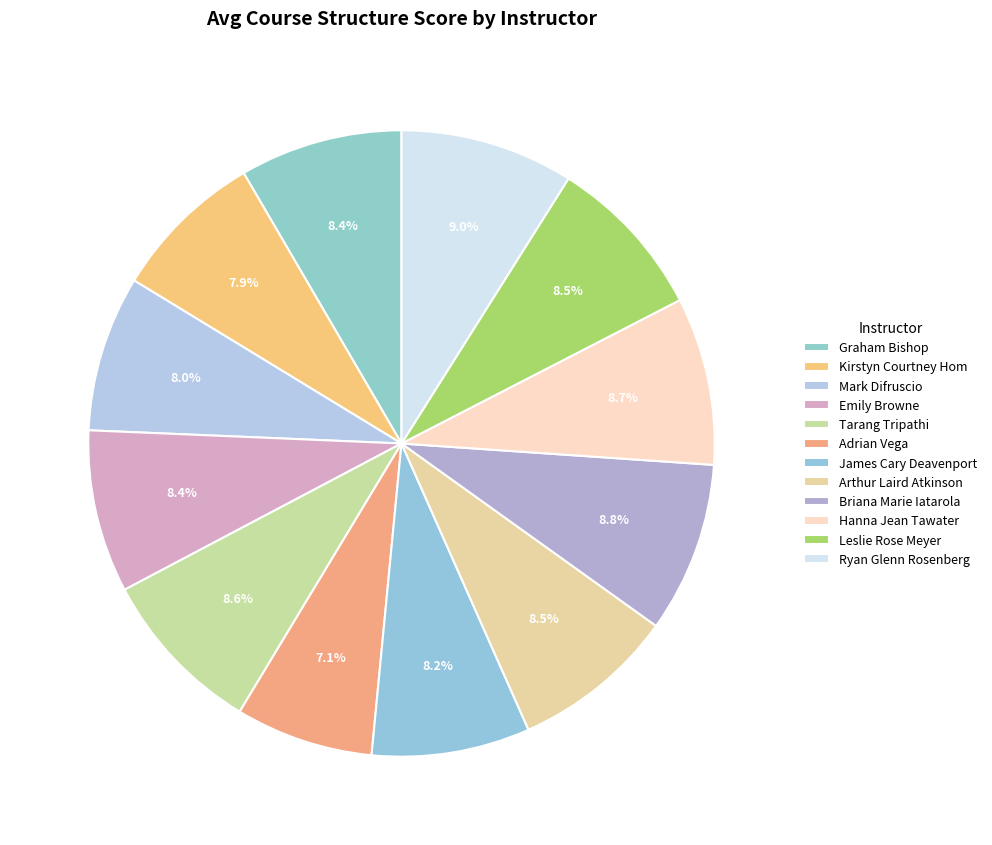

How many segments does this pie chart have?

12